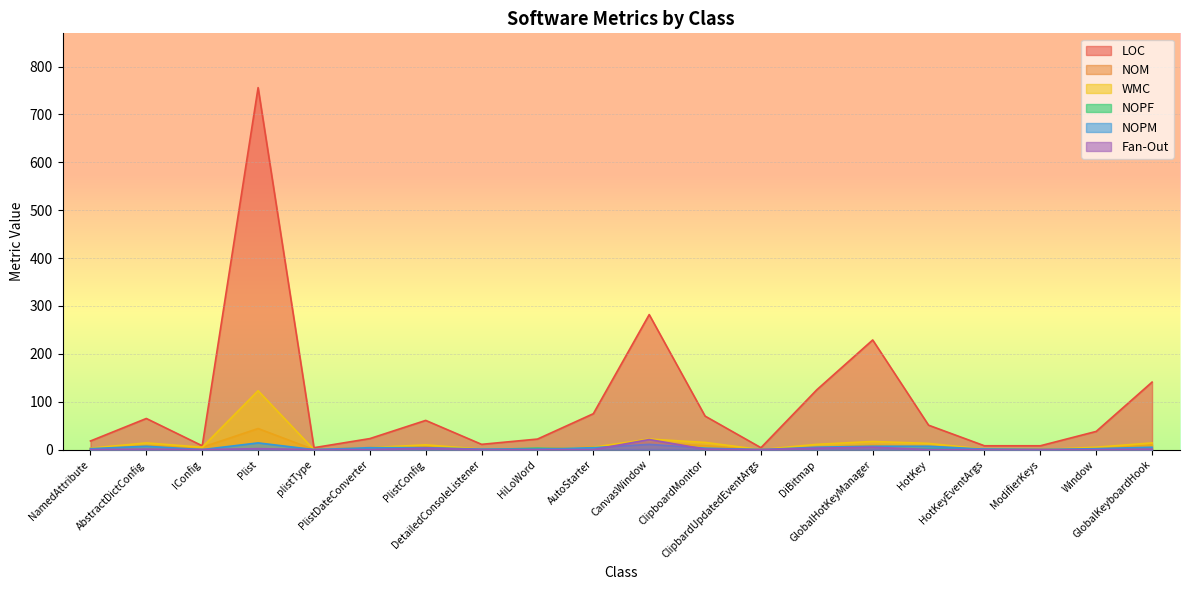

How many lines are shown in the chart?

6